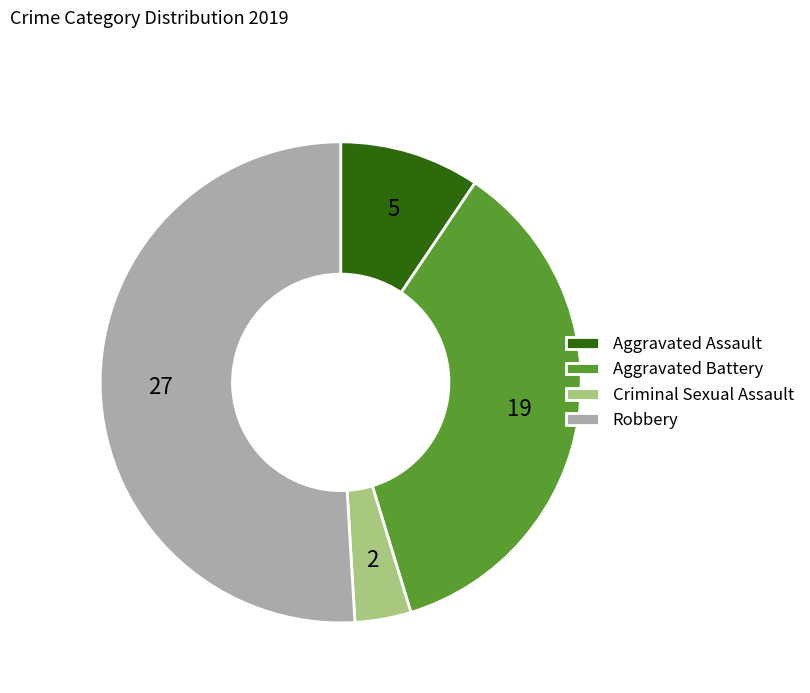

Does Robbery represent more than half of the total?

Yes